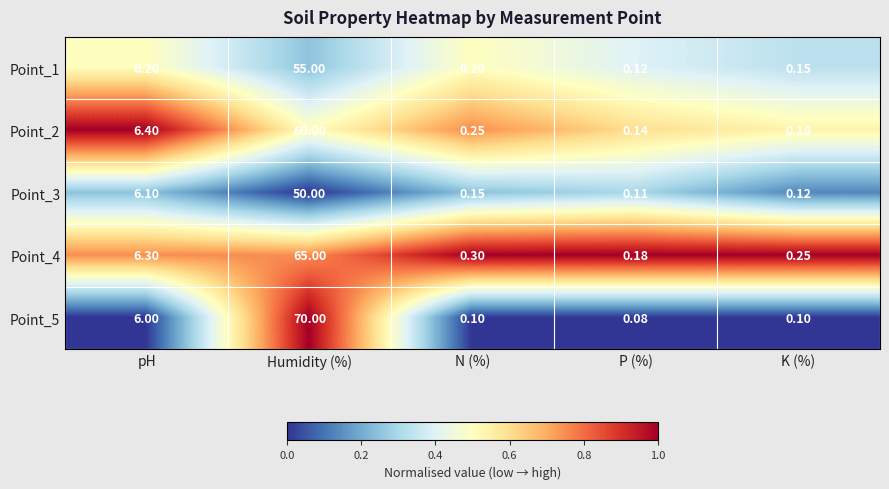

Count the number of categories in the chart.

5